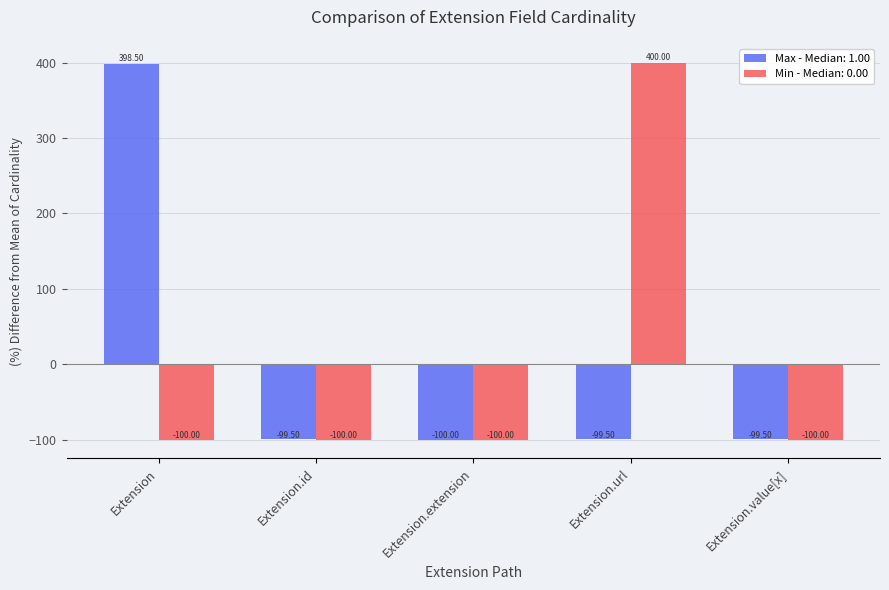

What is the label of the 5th bar from the right?

Extension